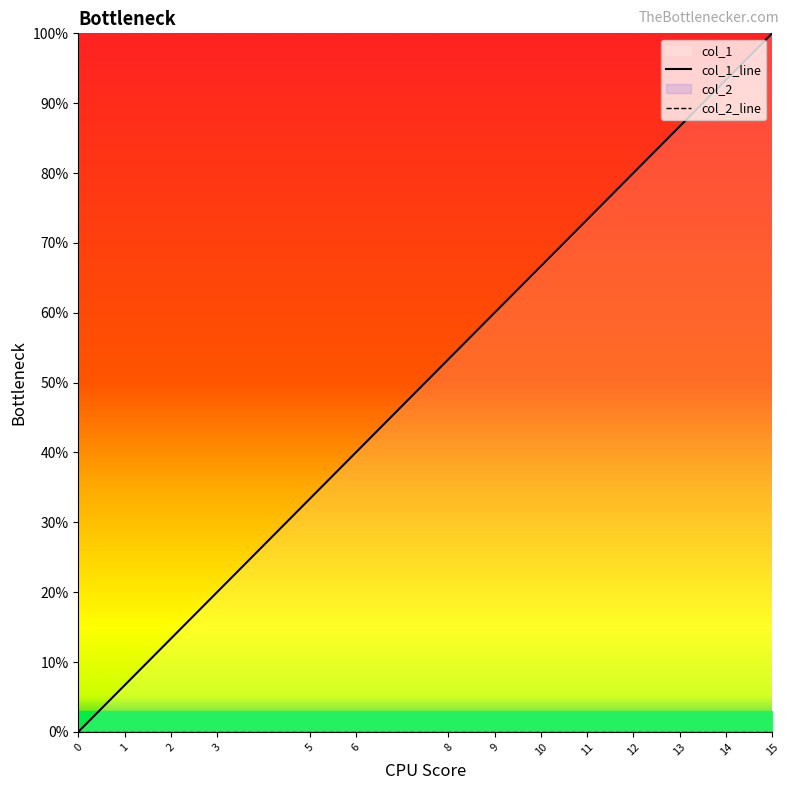

True or false: col_1_line has a value of 93.8 at 8.

False